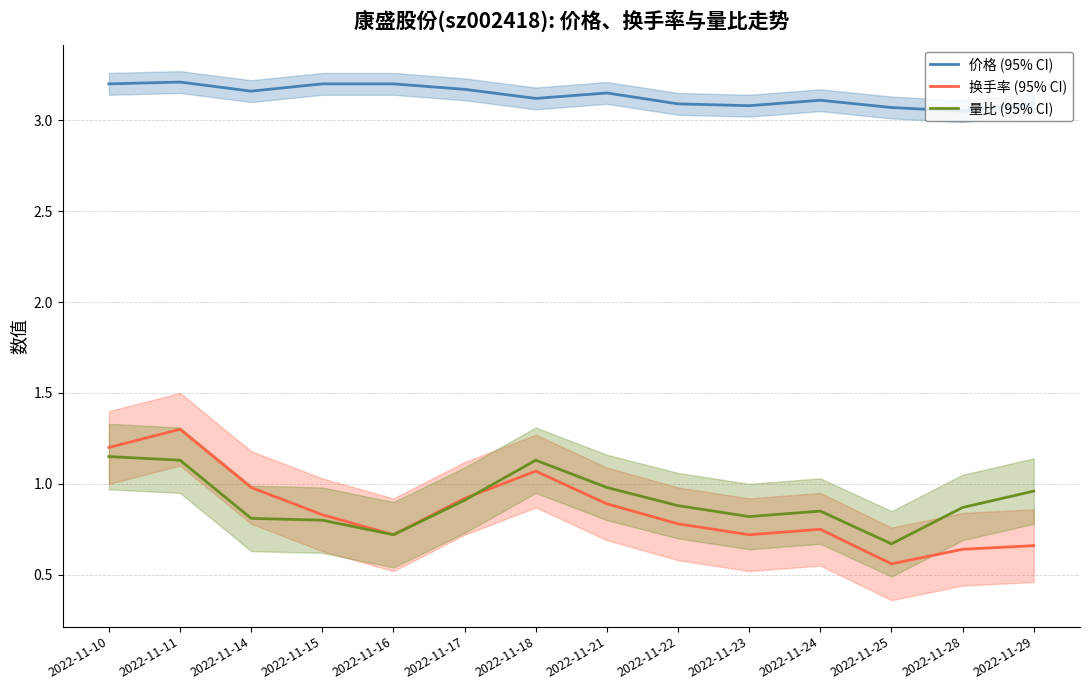

Reading left to right, list all the values displayed in this chart.

价格 (95% CI): 3.2	3.2	3.2	3.2	3.2	3.2	3.1	3.1	3.1	3.1	3.1	3.1	3.0	3.1
换手率 (95% CI): 1.2	1.3	1.0	0.8	0.7	0.9	1.1	0.9	0.8	0.7	0.8	0.6	0.6	0.7
量比 (95% CI): 1.1	1.1	0.8	0.8	0.7	0.9	1.1	1.0	0.9	0.8	0.8	0.7	0.9	1.0